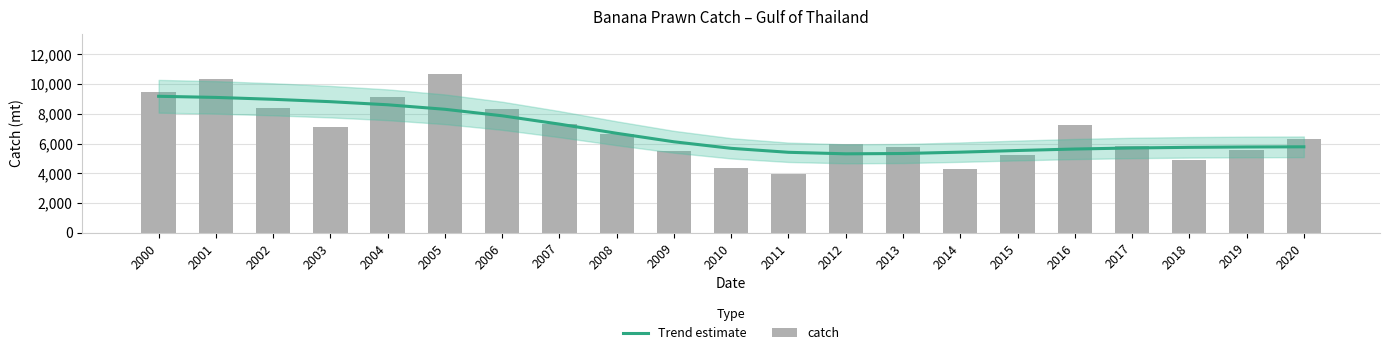

Count the number of data series in this chart.

2